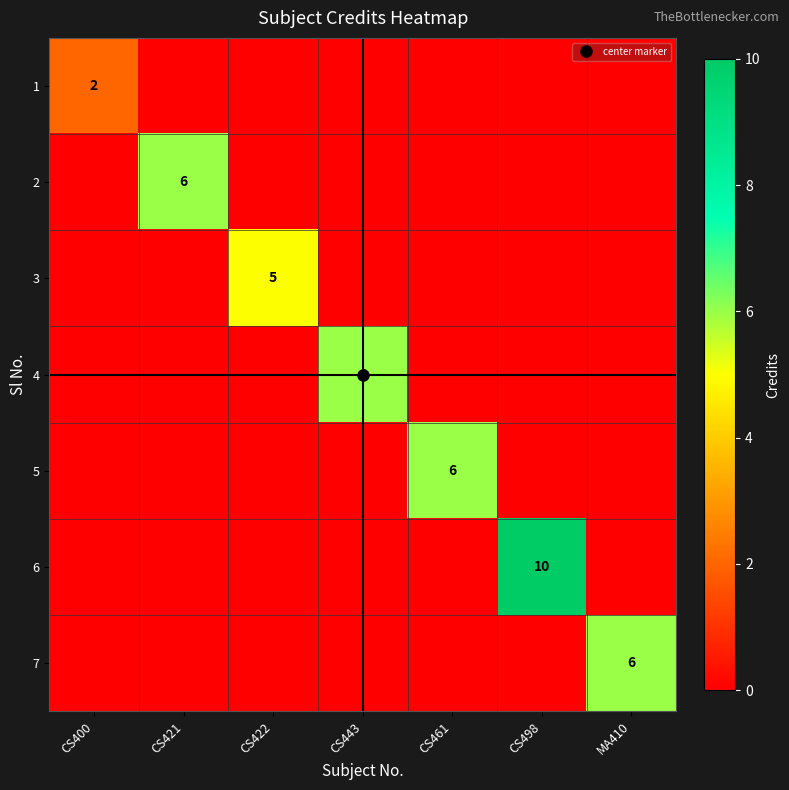

The 1 series shows -1 at CS461. True or false?

False